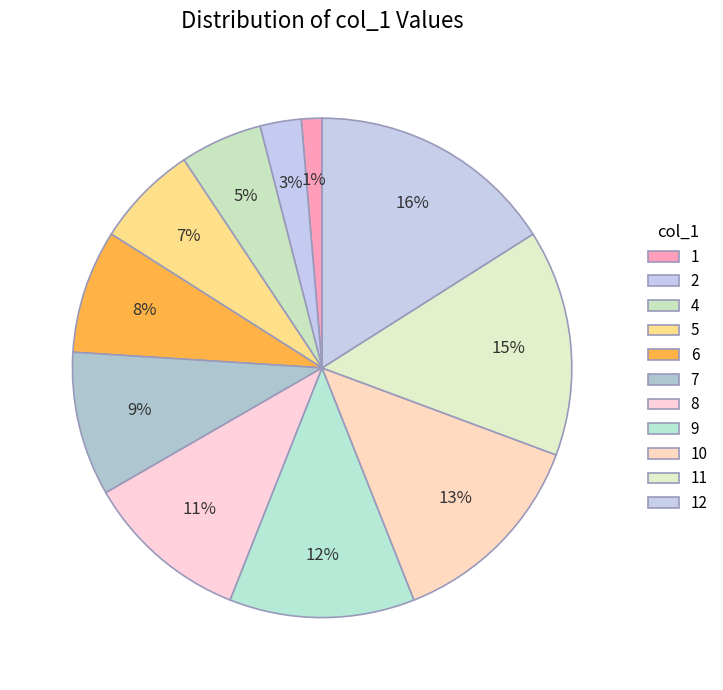

How many slices are in this pie chart?

11